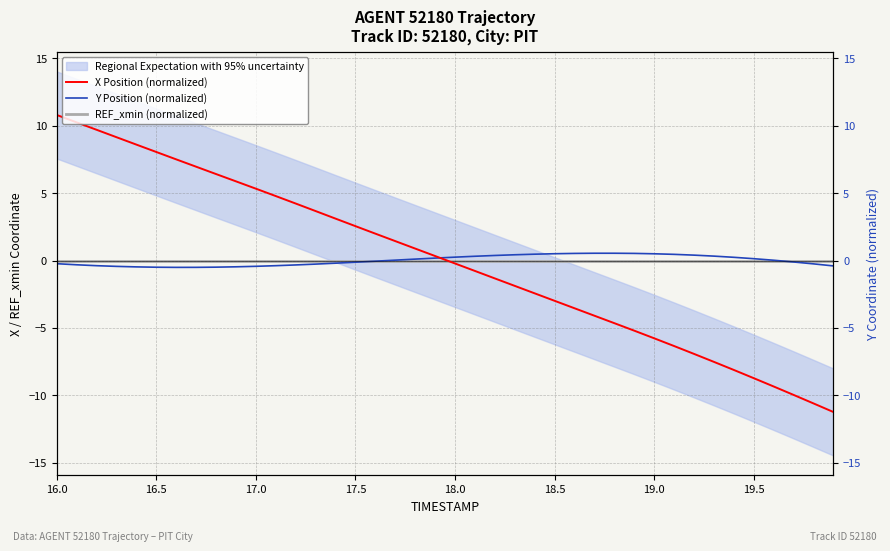

Is this an area chart (filled region under the line)?

No